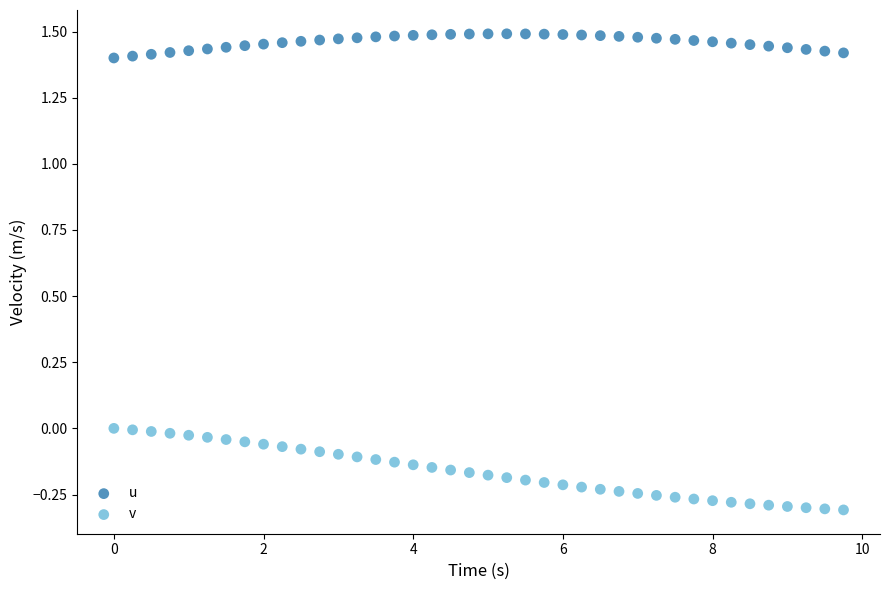

Which series contains the highest Y value?

u